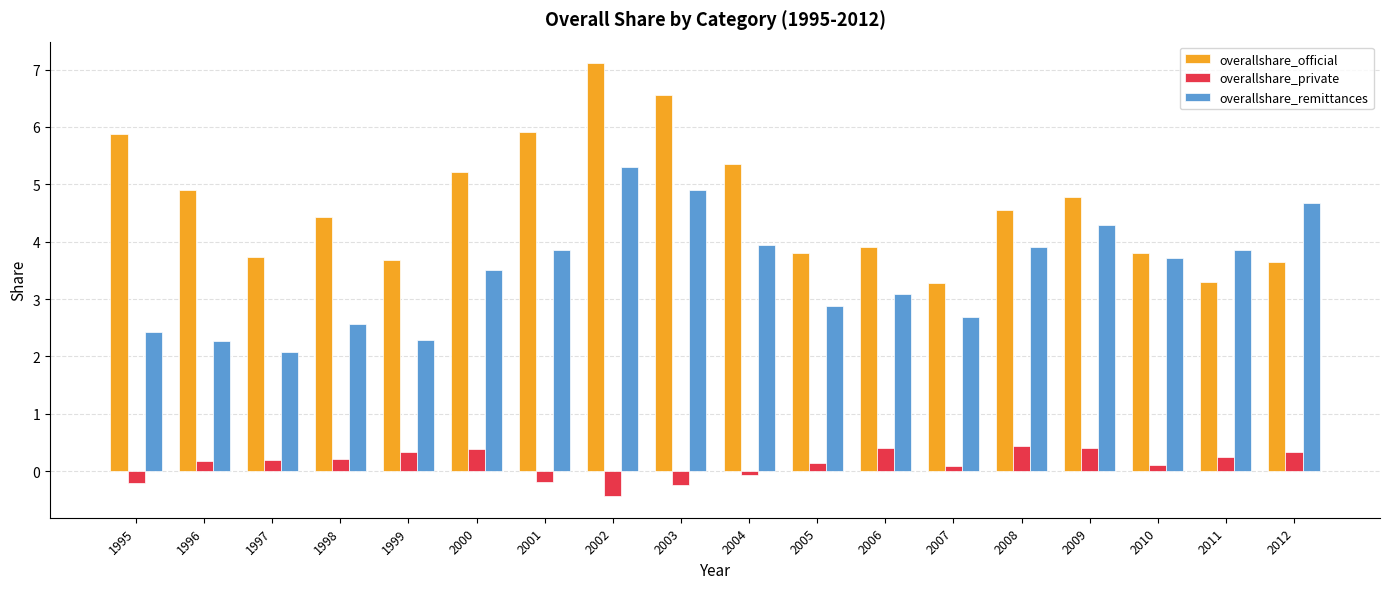

What is the difference between the highest and lowest values at 2005?

3.7